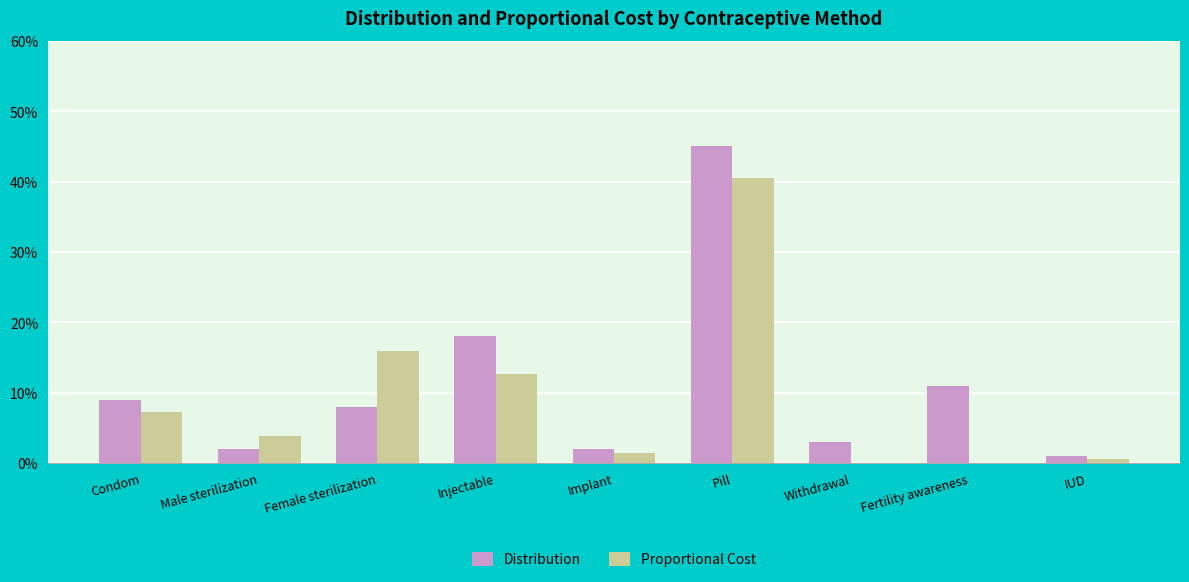

What is the average value of the Distribution series?

0.1